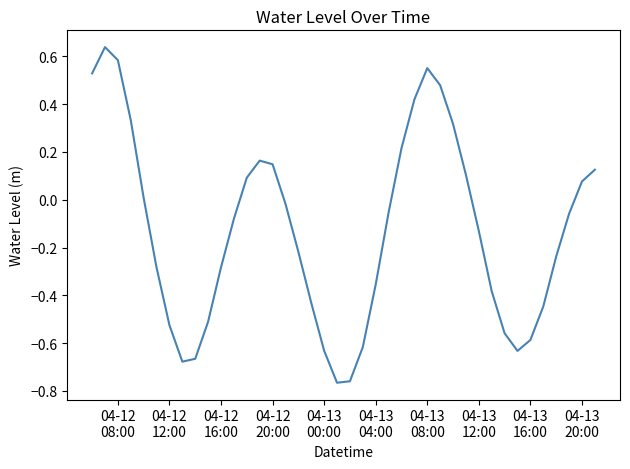

Count the number of values greater than 0.

16